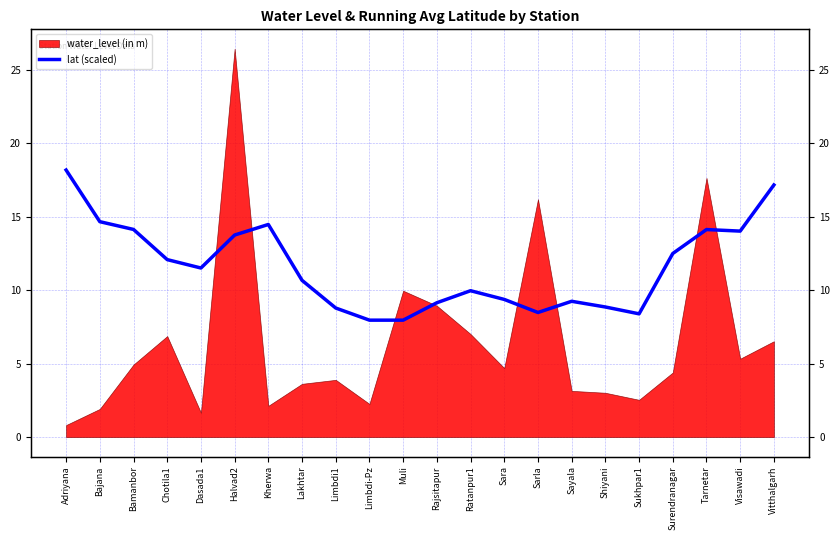

The chart shows a value of 12.5 at Limbdi-Pz. True or false?

False